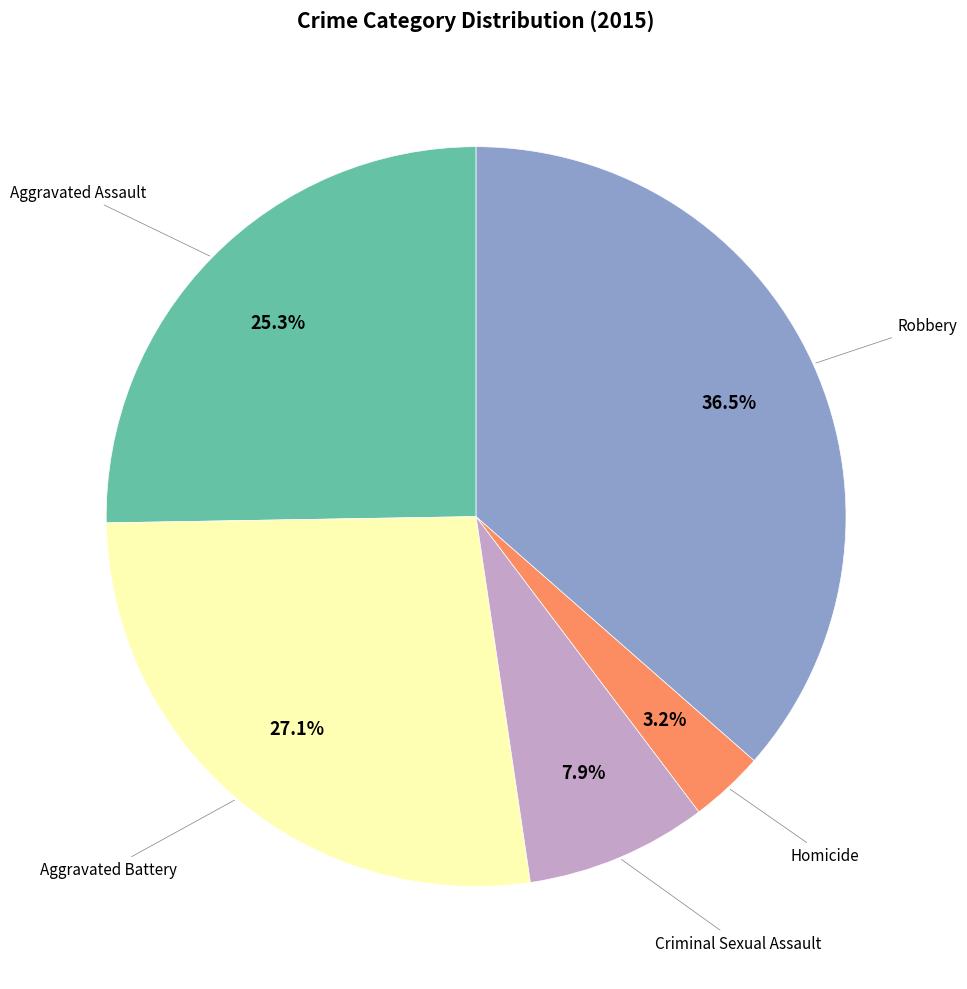

How many slices are in this pie chart?

5